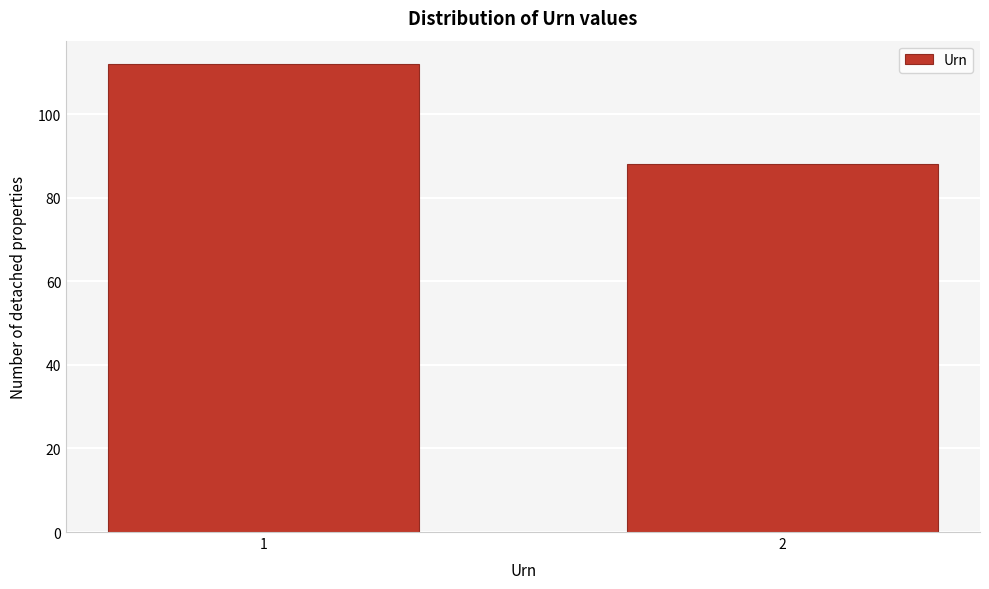

Reading left to right, list all the values displayed in this chart.

112	88